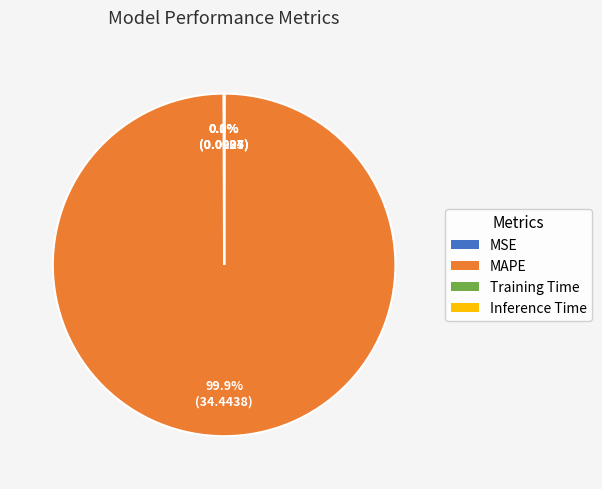

Which slice is the largest?

MAPE